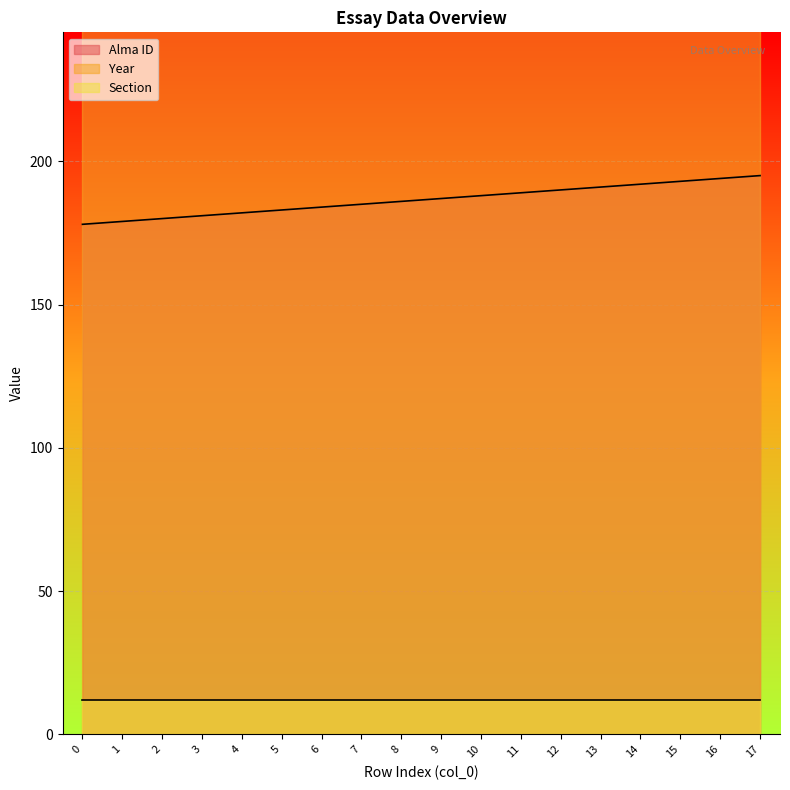

How many lines are shown in the chart?

3